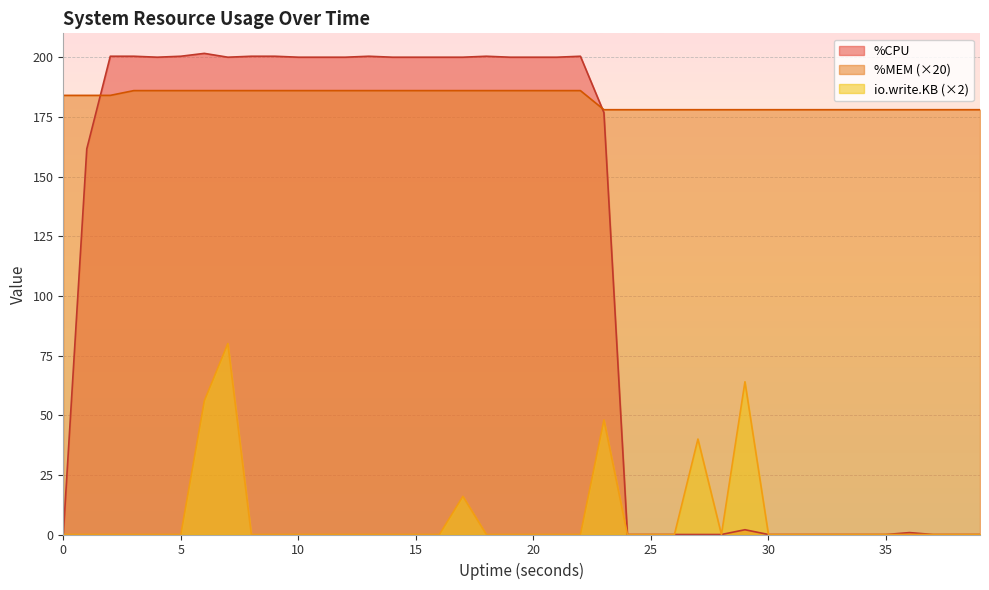

Which series changed the most between 3 and 17?

io.write.KB